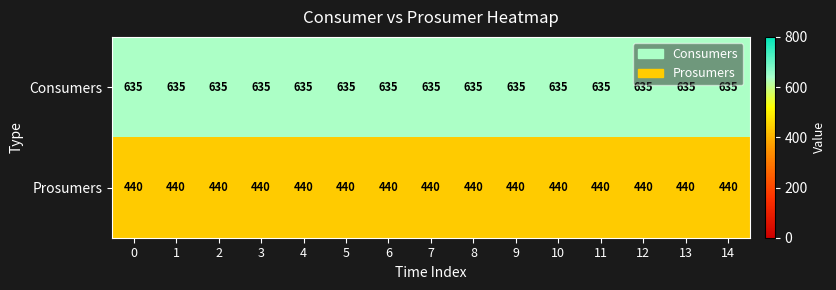

What is the difference between the highest and lowest values at 13?

195